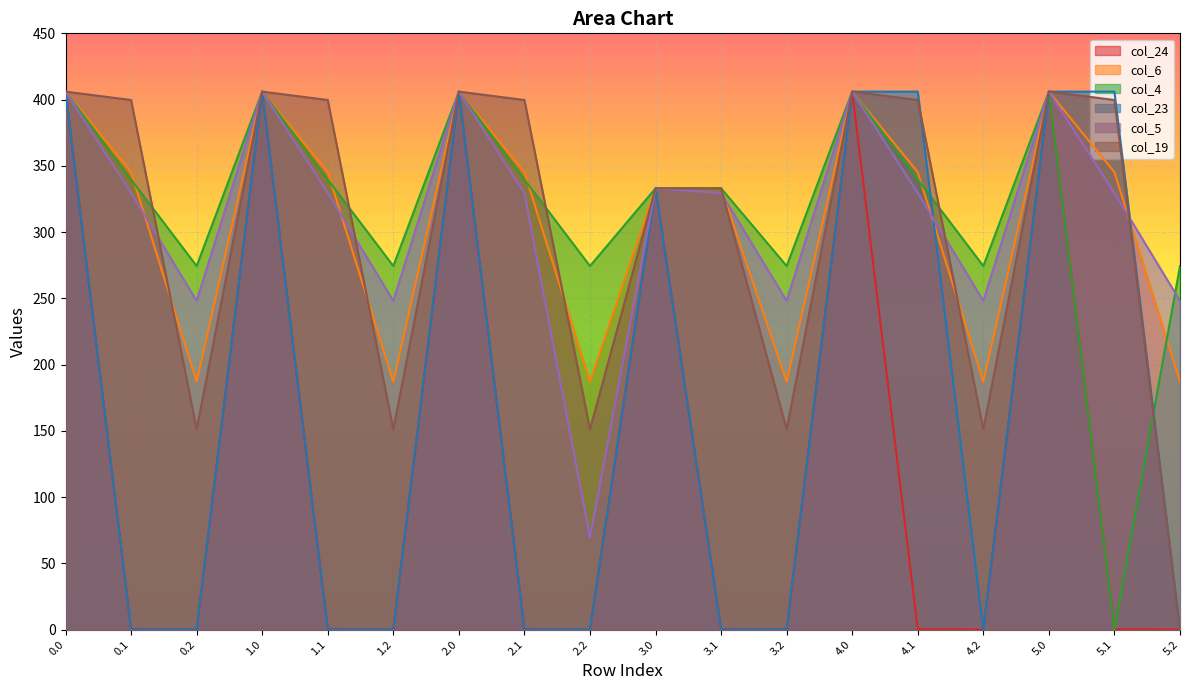

True or false: col_19 and col_24 cross at least once.

False